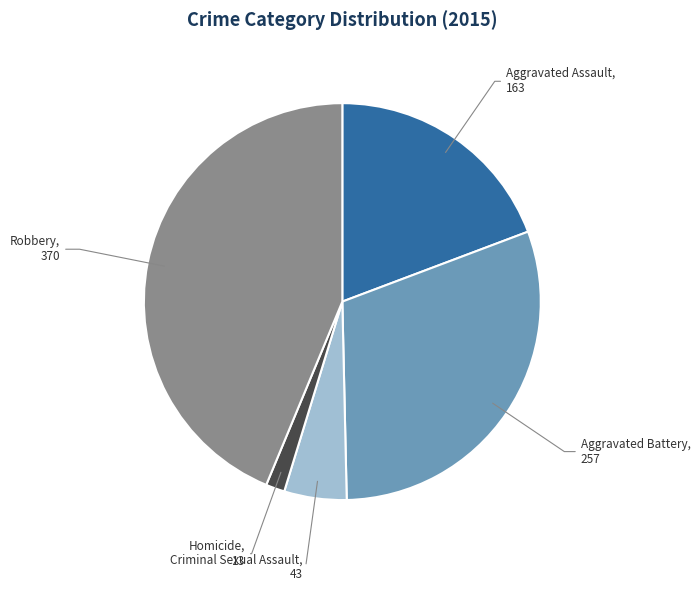

Is there any slice that represents more than half of the pie?

No